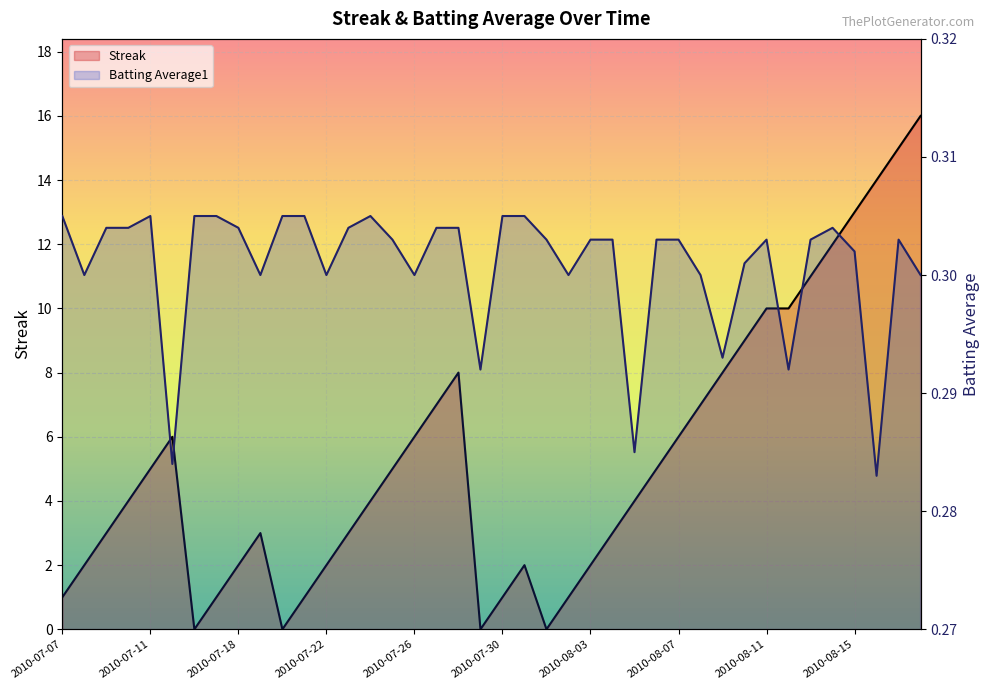

What is the approximate value of Batting Average1 at 10?

0.3